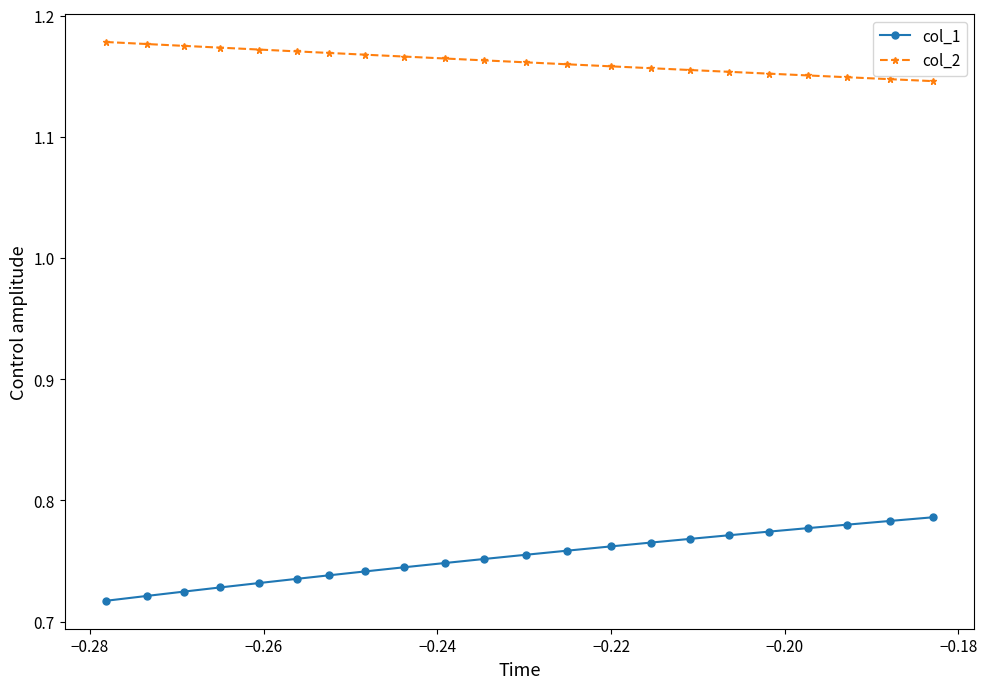

What are all the series names shown in the legend?

col_1, col_2